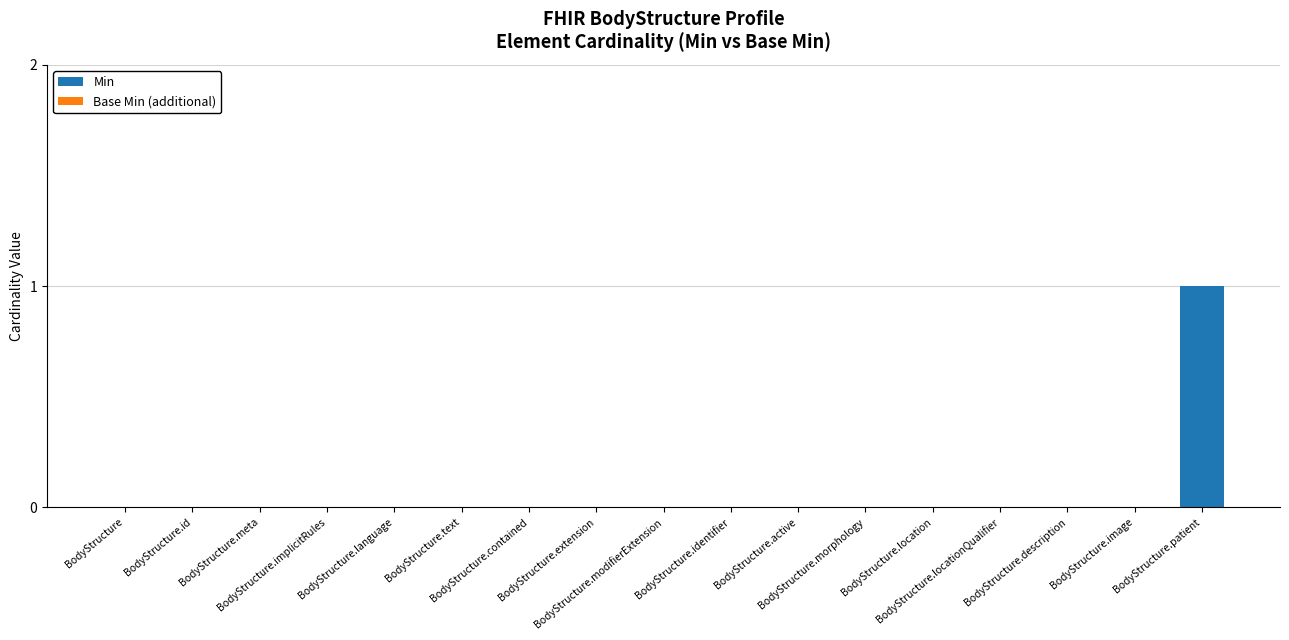

Count the number of data series in this chart.

1